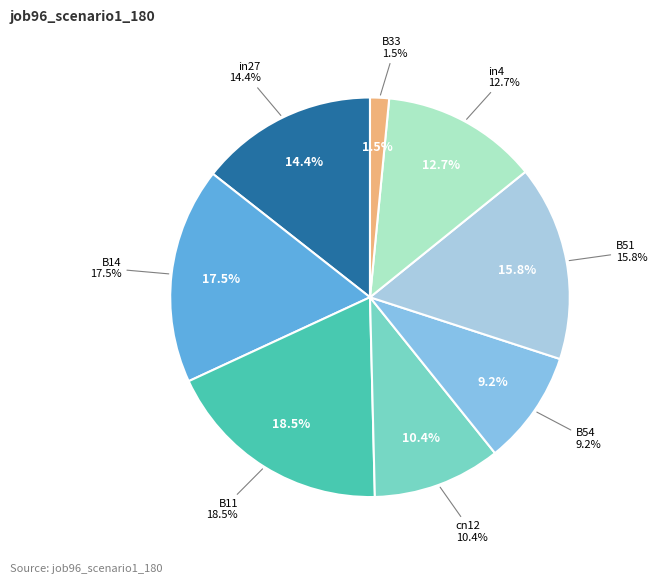

Rank the categories by value from highest to lowest.

B11, B14, B51, in27, in4, cn12, B54, B33